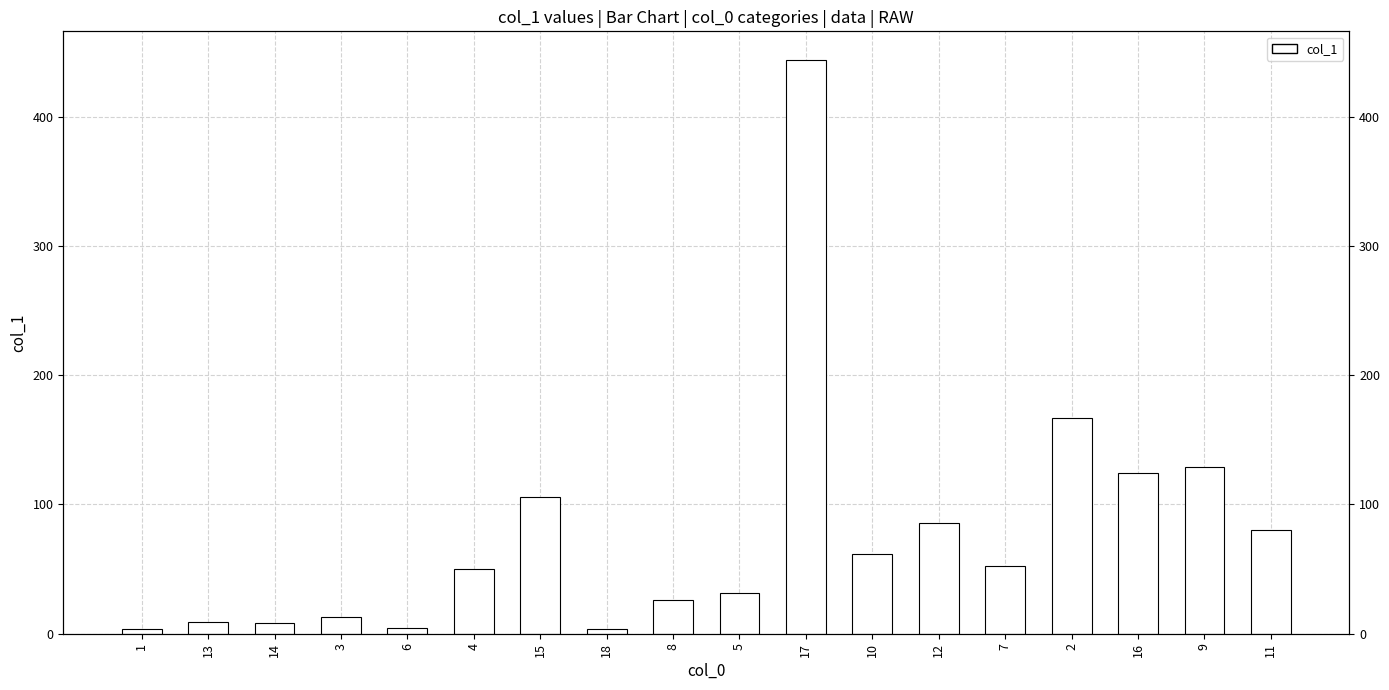

Reading left to right, transcribe all the data shown in this chart.

1=3.6	13=9.0	14=8.2	3=13.1	6=4.6	4=49.8	15=105.7	18=3.8	8=25.8	5=31.2	17=443.8	10=61.9	12=85.5	7=52.1	2=166.5	16=124.1	9=129.0	11=80.4